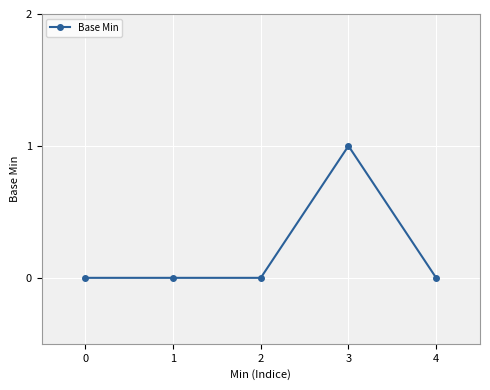

Reading right to left, extract all data points from this chart.

0	1	0	0	0